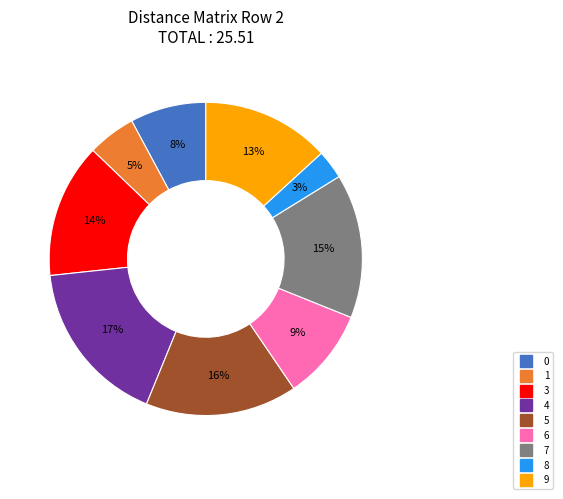

Does any single category account for the majority?

No